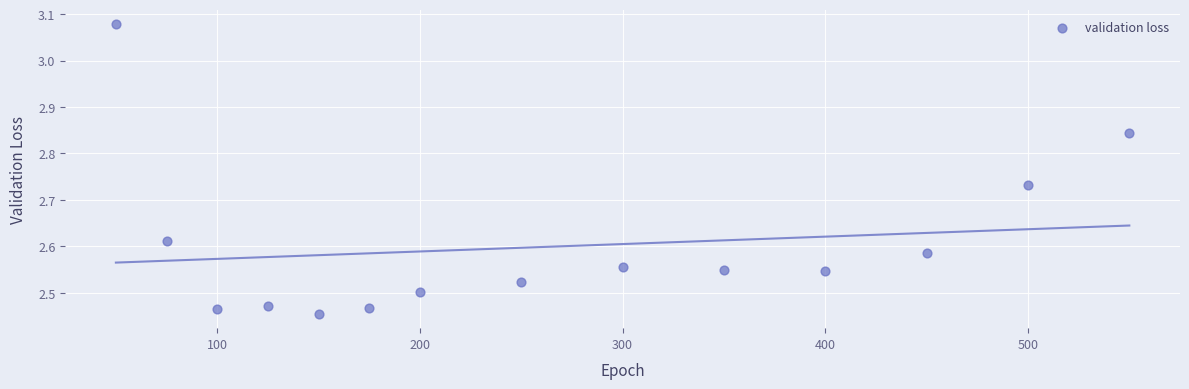

What is the range of X values (max minus min)?

500.0